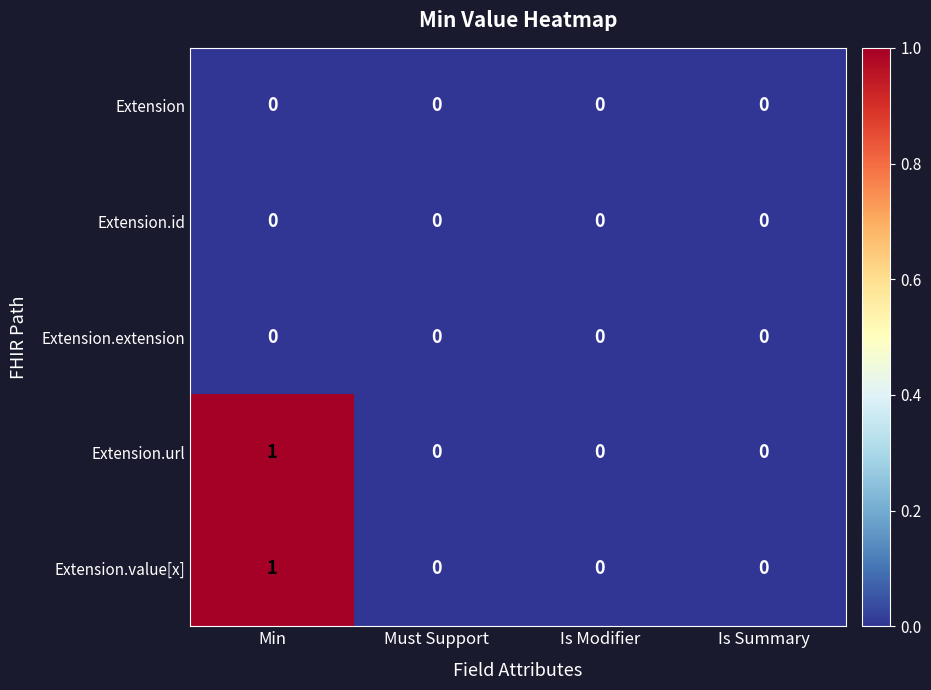

Reading left to right, list all the values displayed in this chart.

Extension: 0	0	0	0
Extension.id: 0	0	0	0
Extension.extension: 0	0	0	0
Extension.url: 1	0	0	0
Extension.value[x]: 1	0	0	0